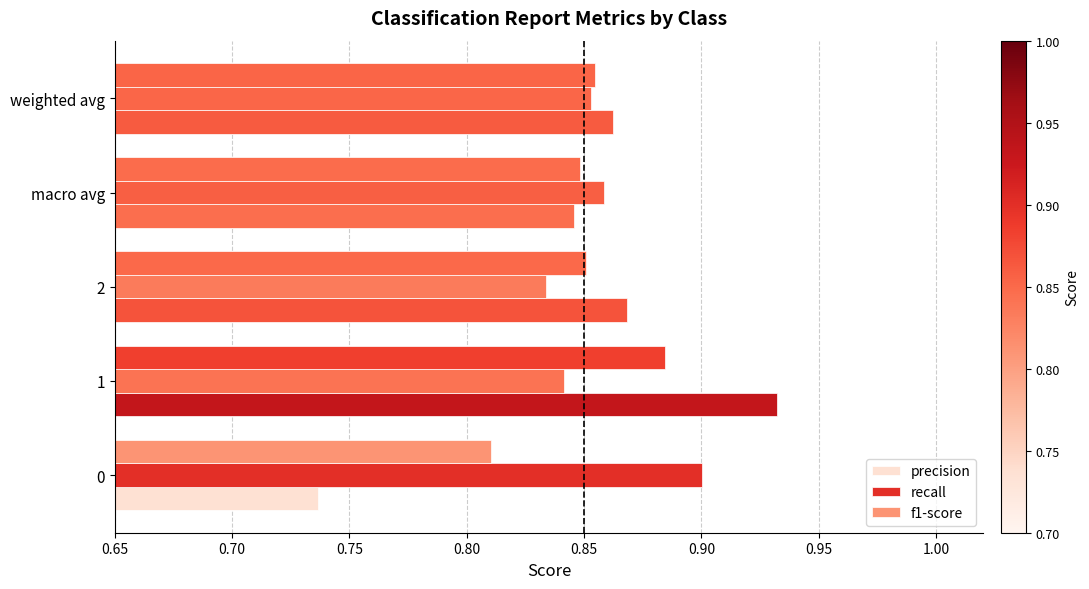

What is the sum of the f1-score values at weighted avg and 0?

1.7